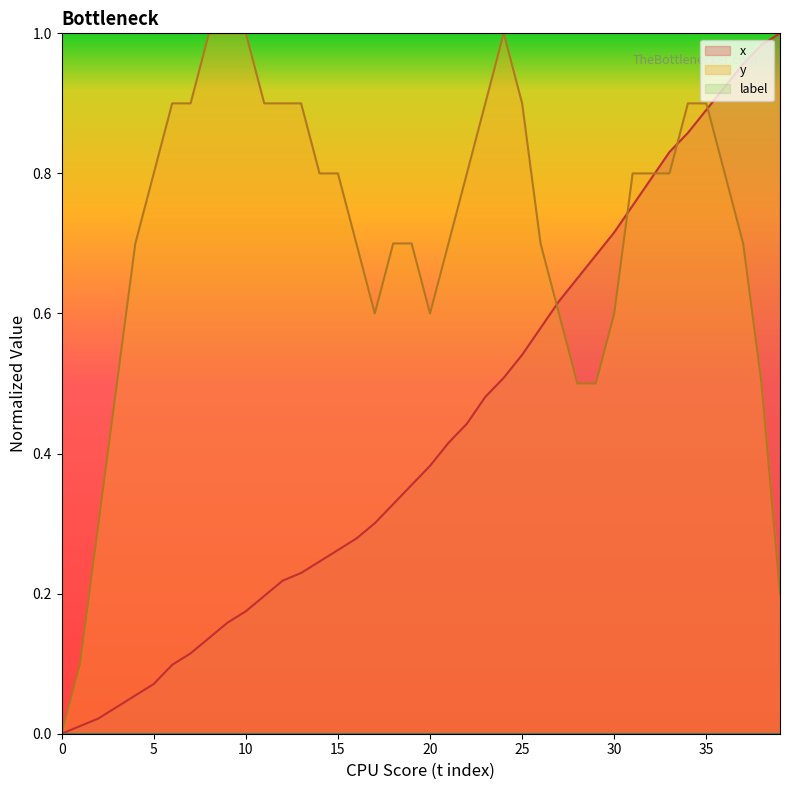

How many categories are shown in the chart?

40